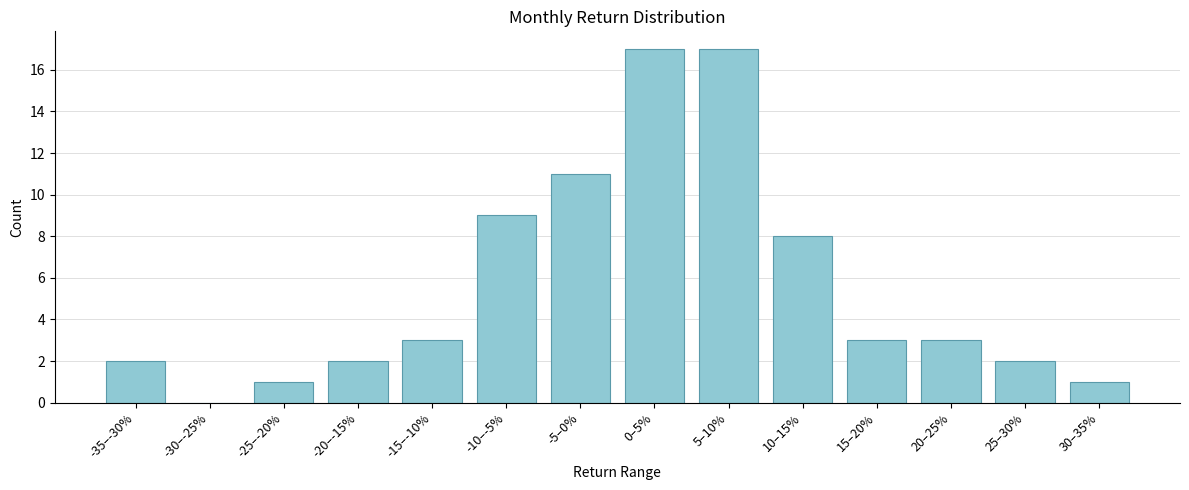

Reading right to left, extract all data points from this chart.

30–35%=1	25–30%=2	20–25%=3	15–20%=3	10–15%=8	5–10%=17	0–5%=17	-5–0%=11	-10–-5%=9	-15–-10%=3	-20–-15%=2	-25–-20%=1	-30–-25%=0	-35–-30%=2